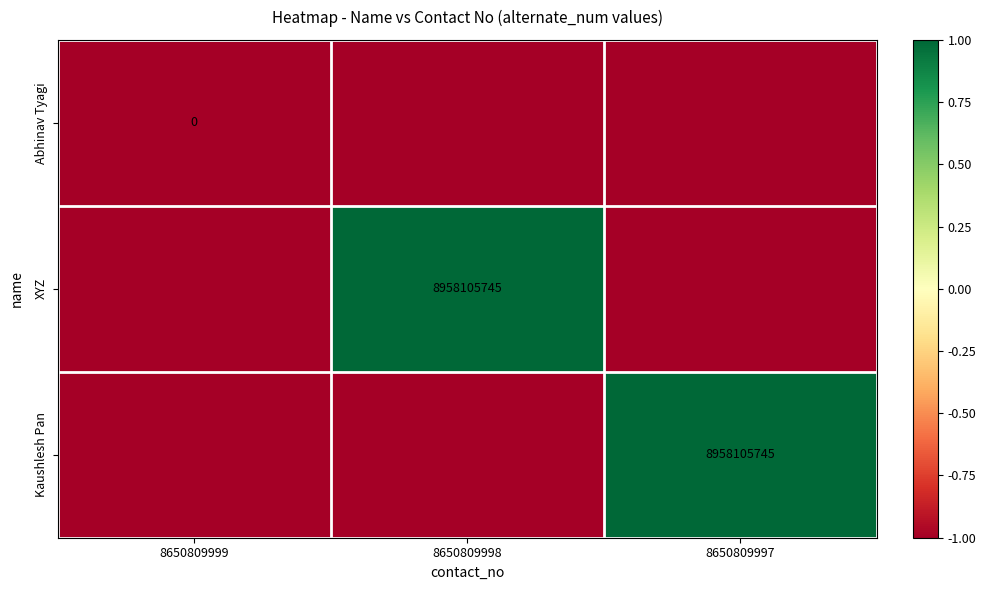

How many series are shown in this chart?

3